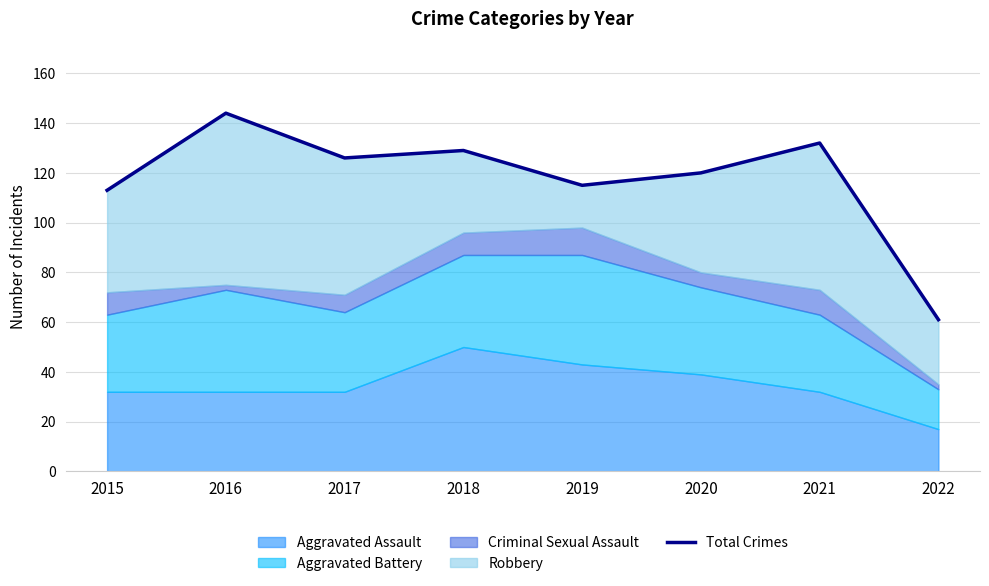

How many interior local peaks (higher than both neighbors) does the data have?

3